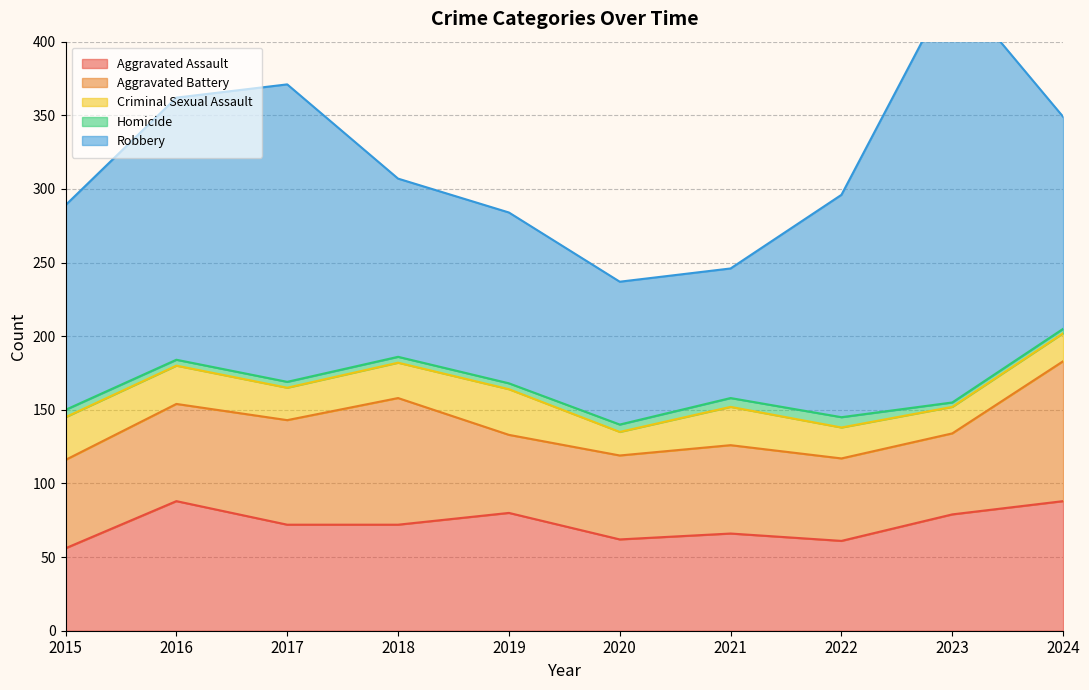

What is the lowest value of the Aggravated Assault series?

56